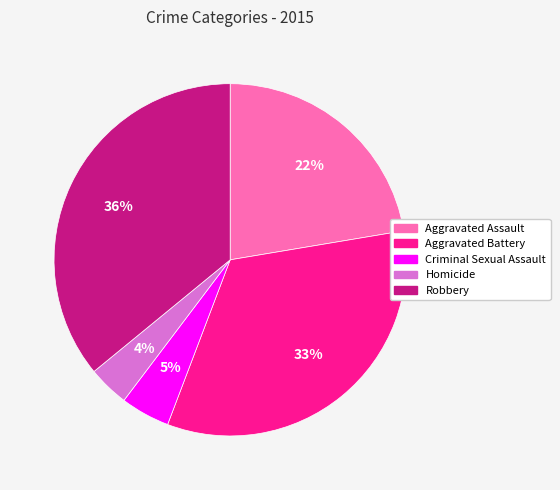

Is there a majority slice in this chart?

No